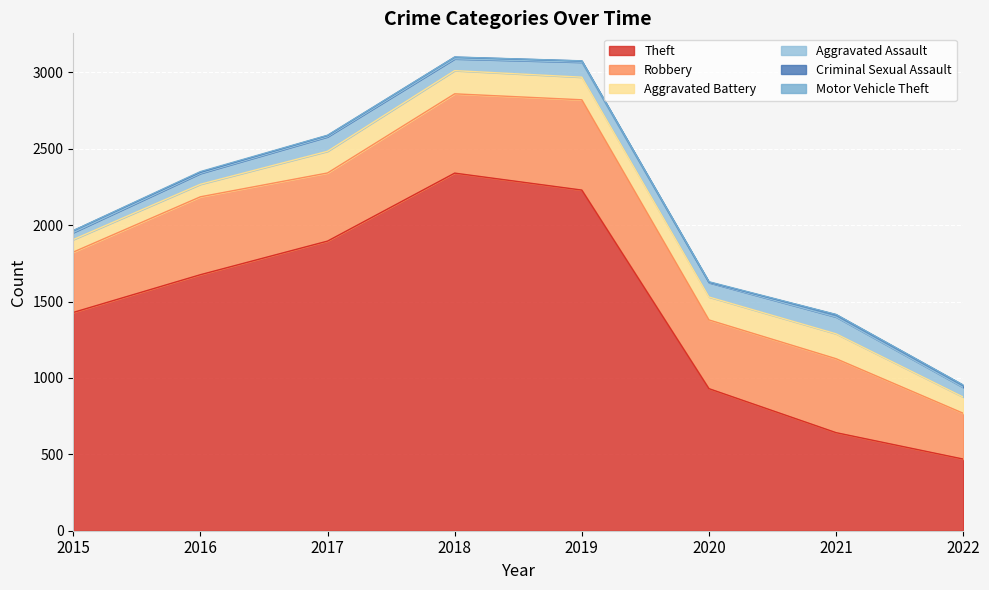

True or false: Motor Vehicle Theft and Aggravated Assault cross at least once.

False